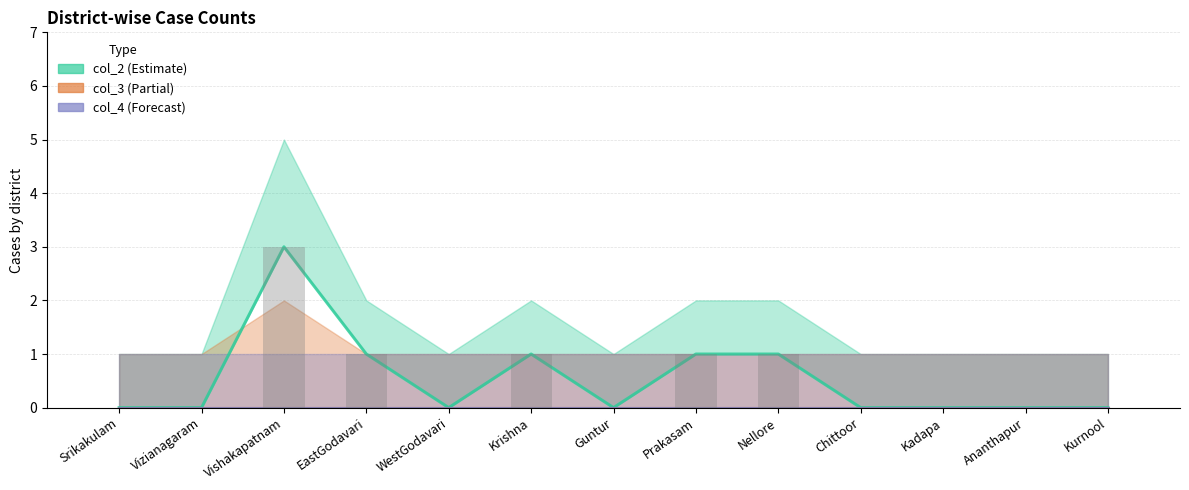

How many bars are there in total?

39